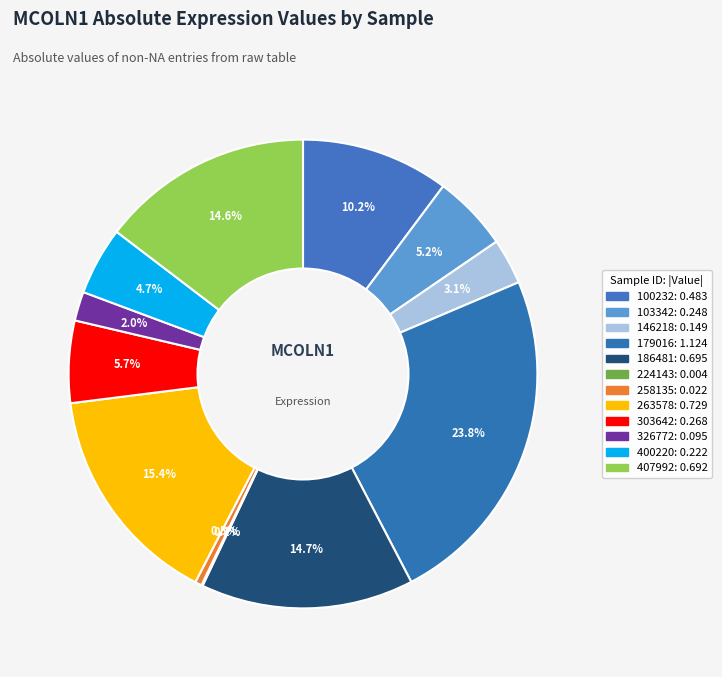

Count the number of slices in the pie.

12